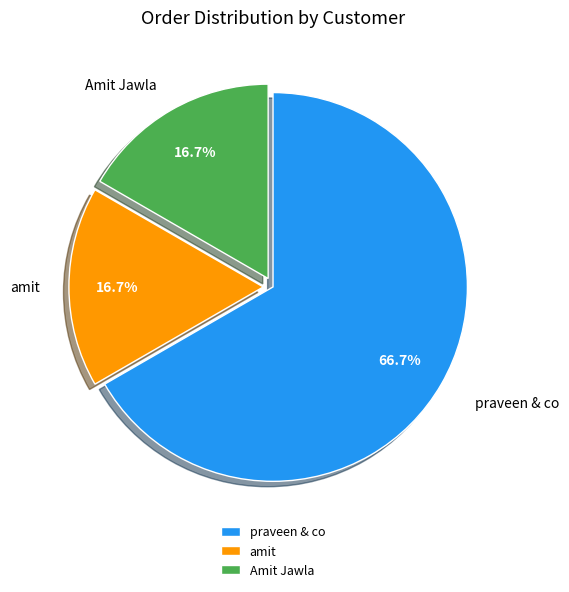

Which category has the biggest portion of the pie?

praveen & co